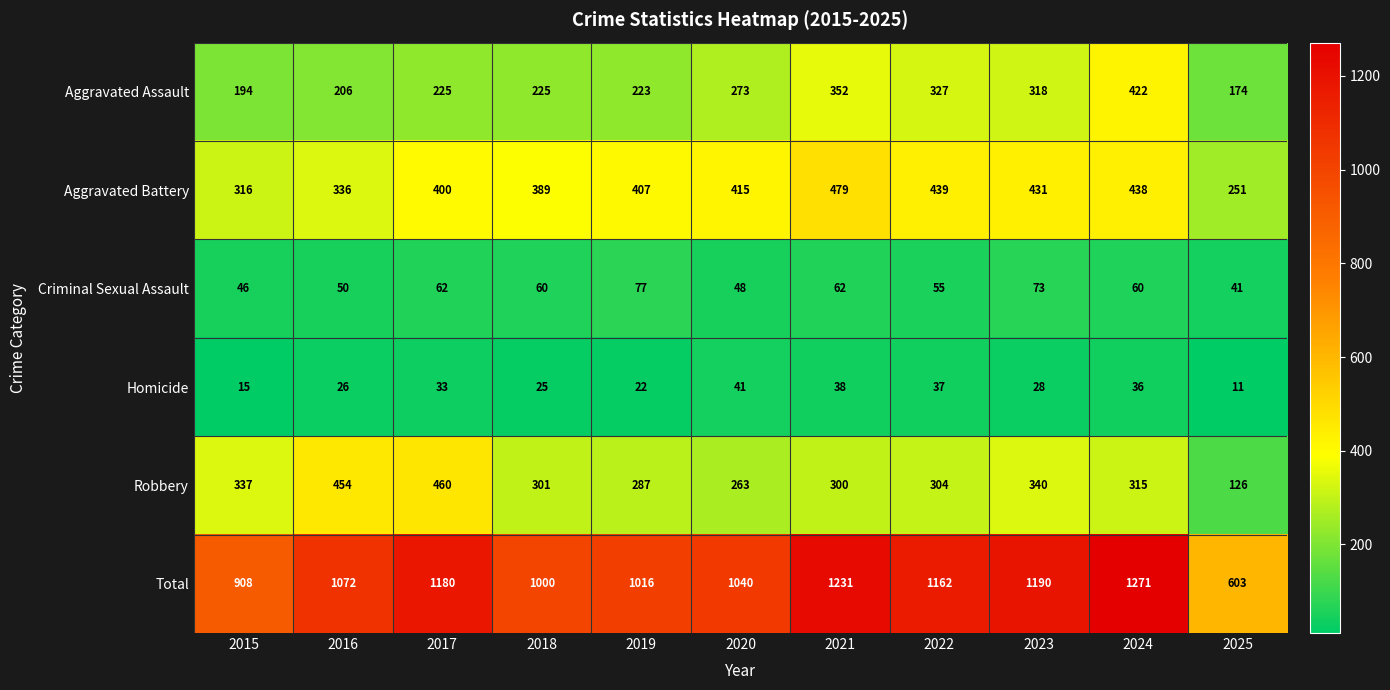

What value does the Aggravated Assault series have at 2019, to the nearest 5?

225